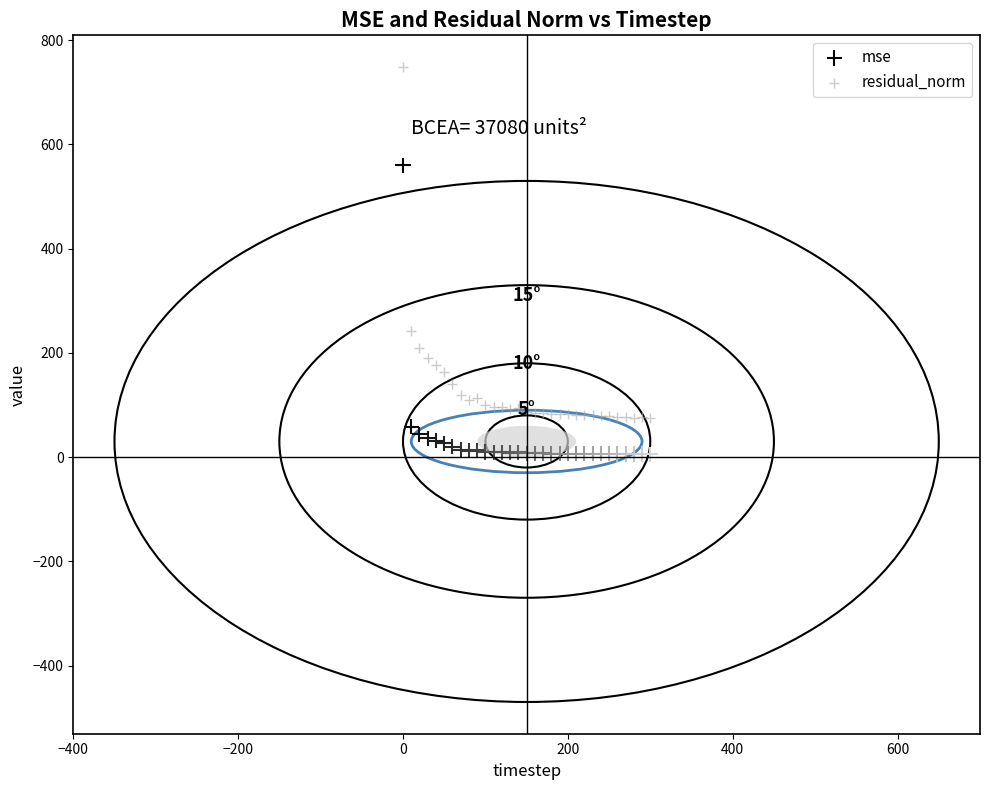

What is the X range (max minus min) for the scatter plot?

300.0